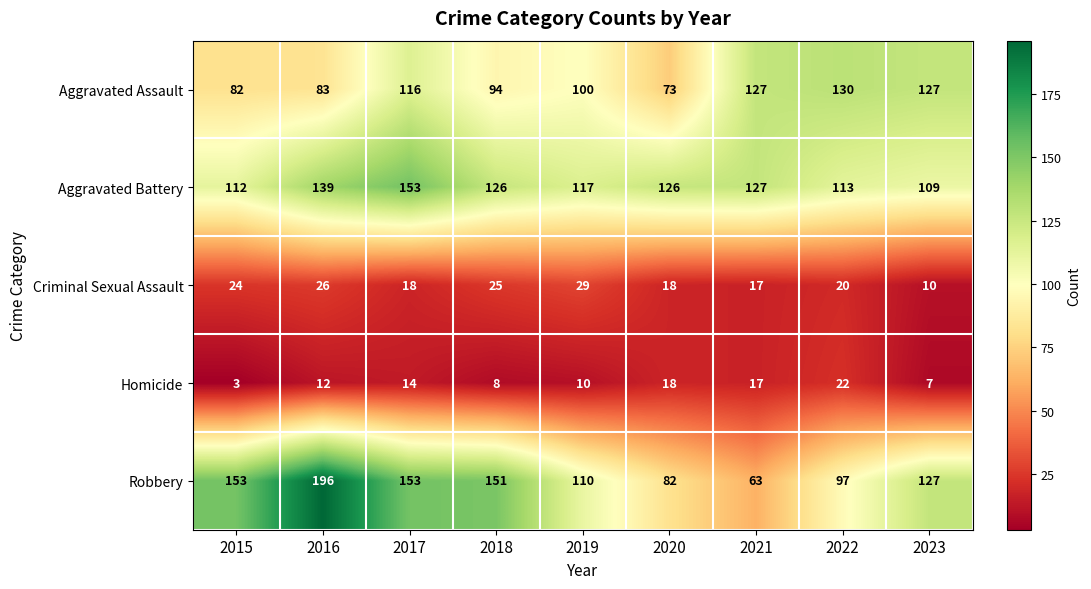

What is the greatest value displayed?

196